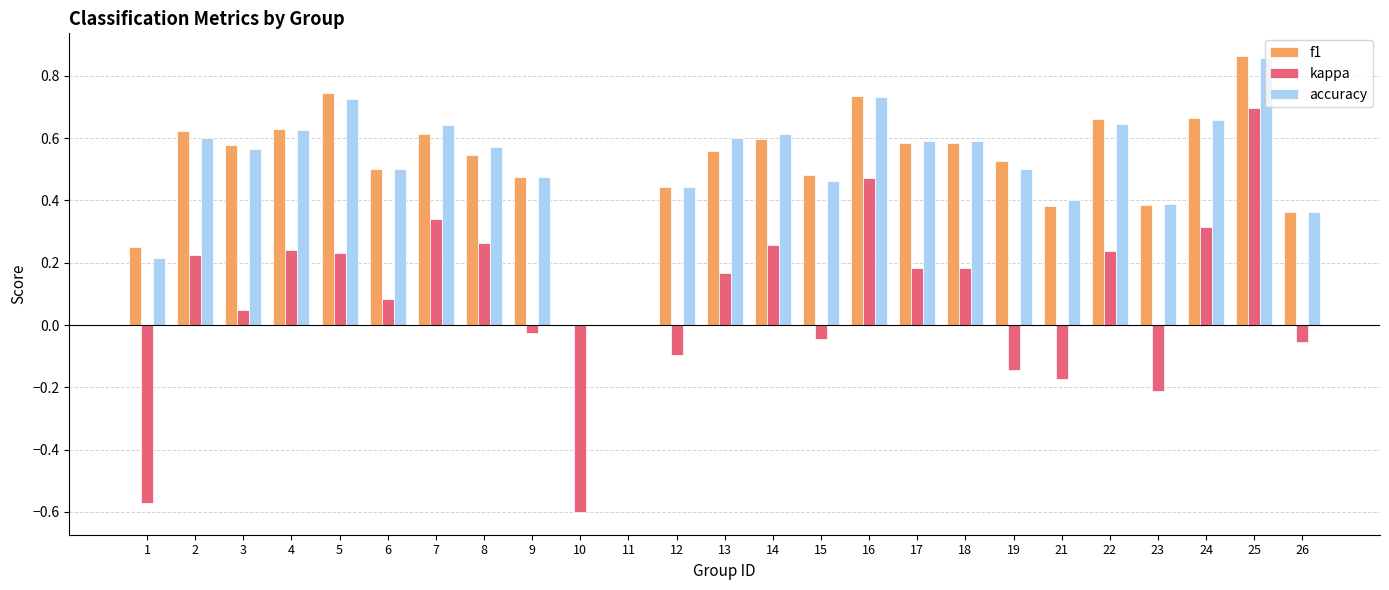

Is it true that accuracy equals 0.9 at 18?

False